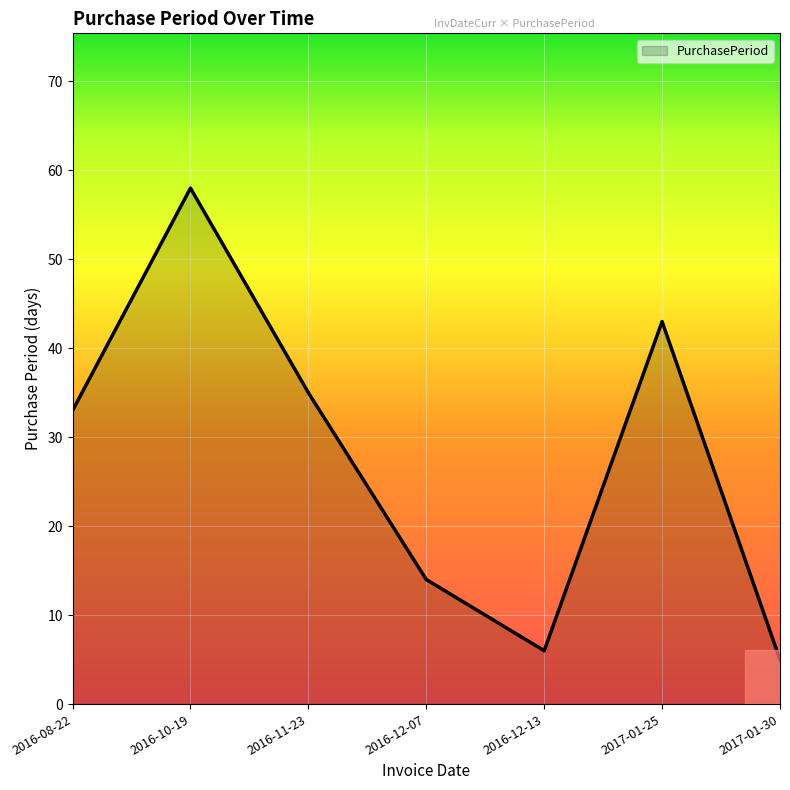

How many interior local valleys (lower than both neighbors) does the data have?

1